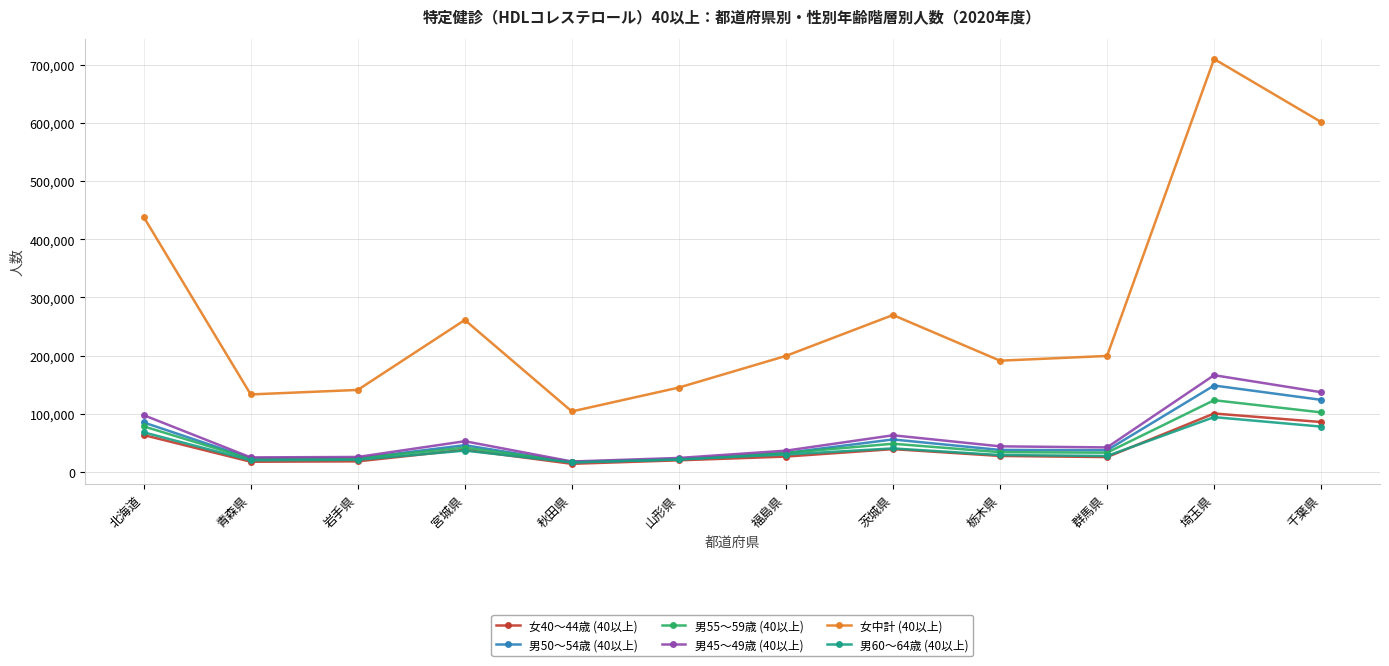

Which label corresponds to the largest value in the chart?

埼玉県